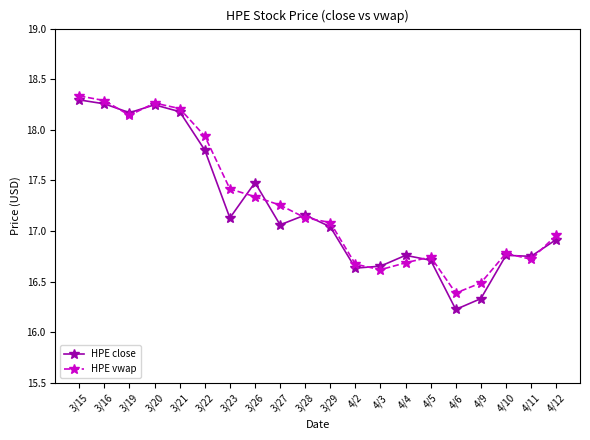

What is the approximate value of HPE close at 3/22?

17.8